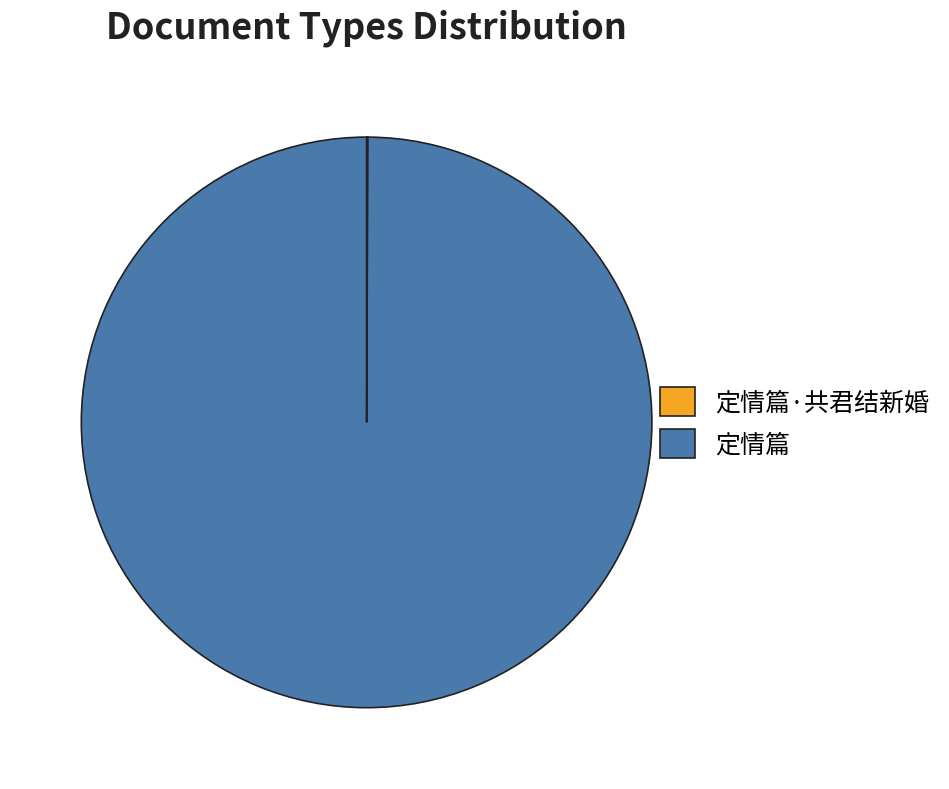

The 定情篇 slice represents 100% of the pie. True or false?

True